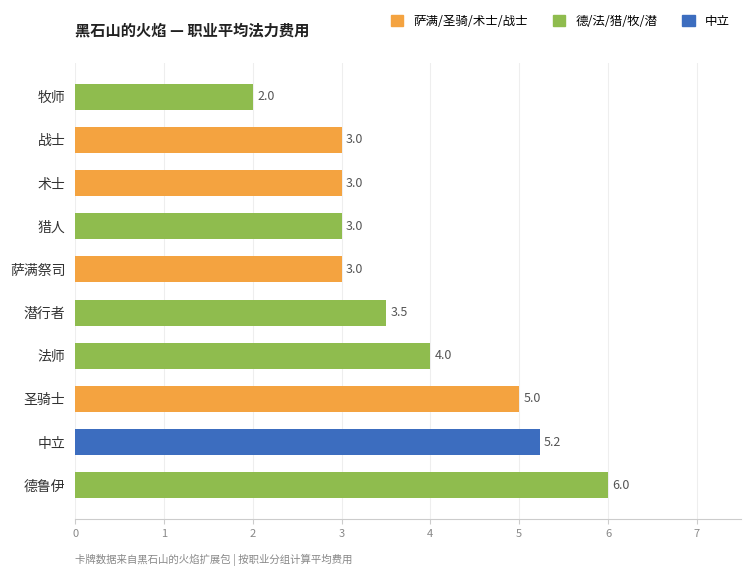

How many bars are there in total?

10